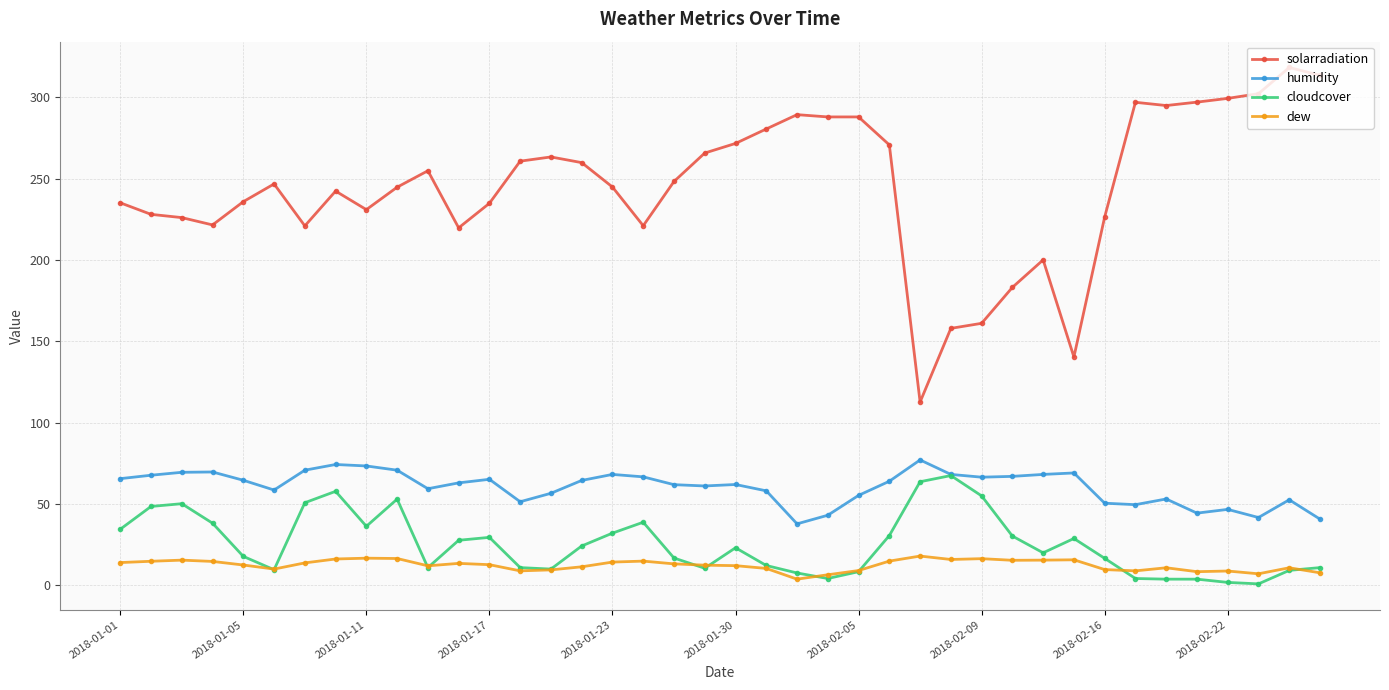

True or false: humidity and solarradiation cross at least once.

False